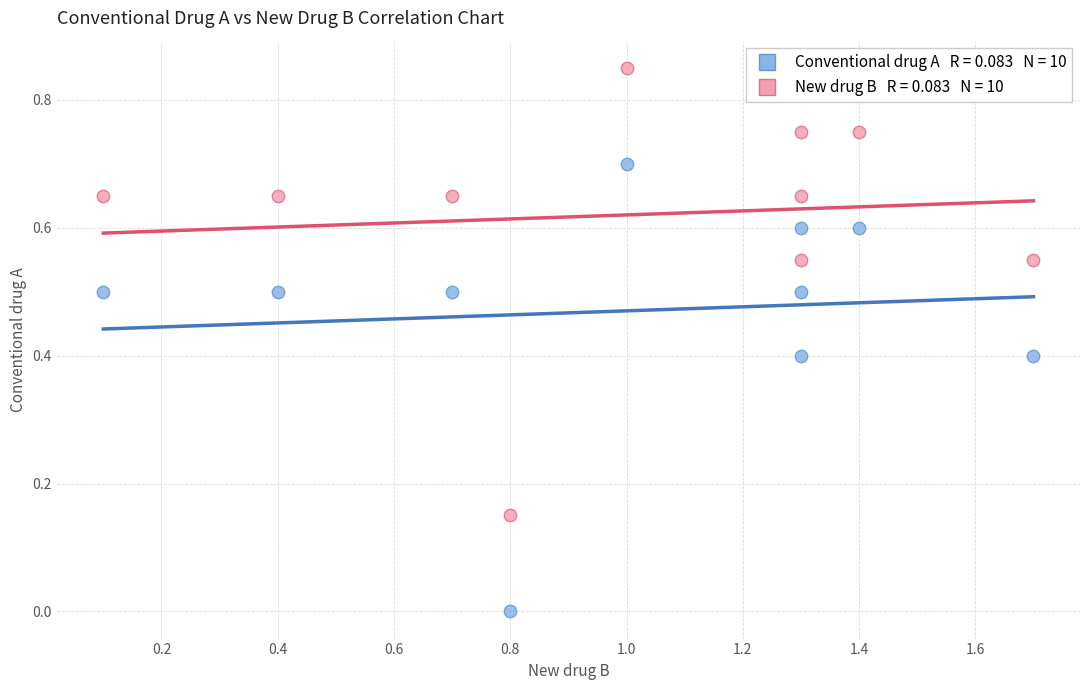

Across all data points, what is the range of X values (max minus min)?

1.6